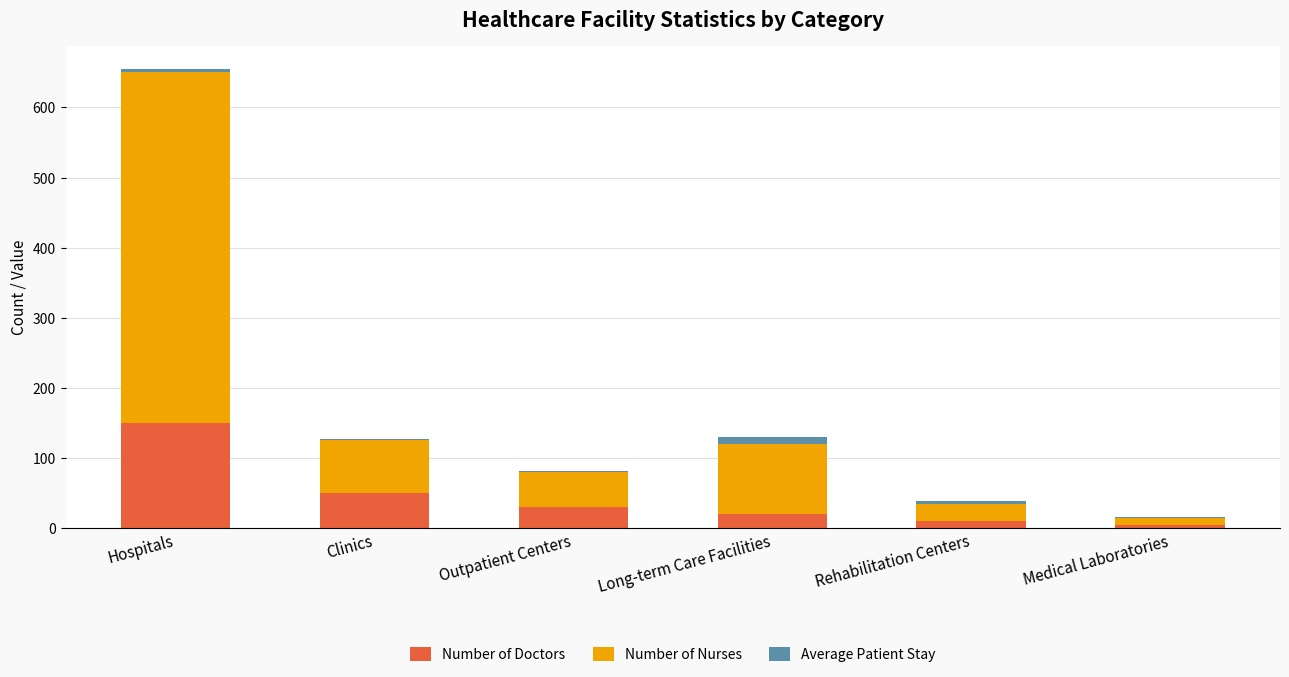

At which category is the sum across all series the highest?

Hospitals